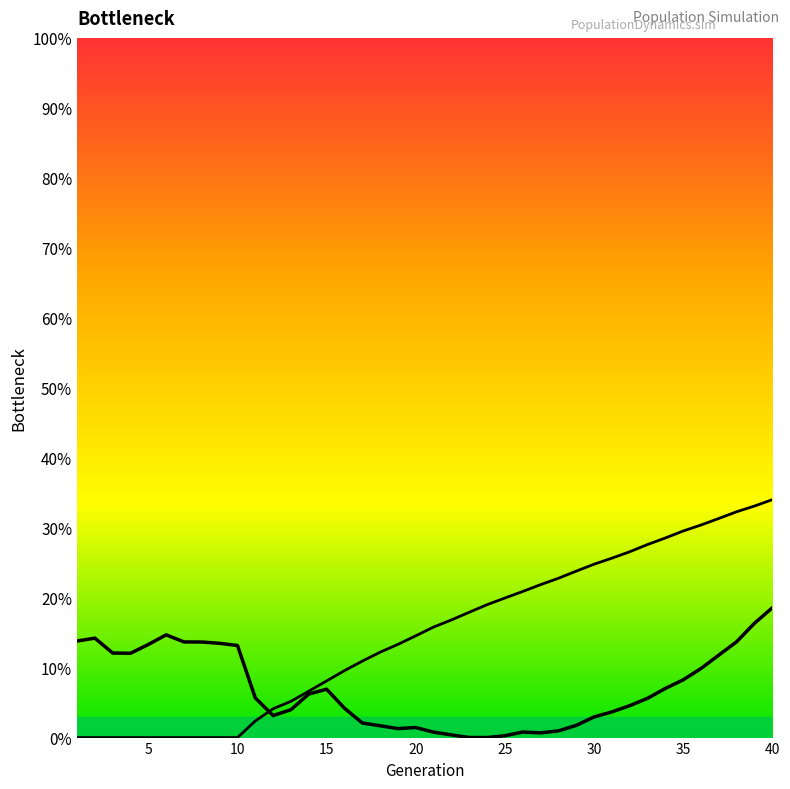

Does the chart display data point markers on the line(s)?

No